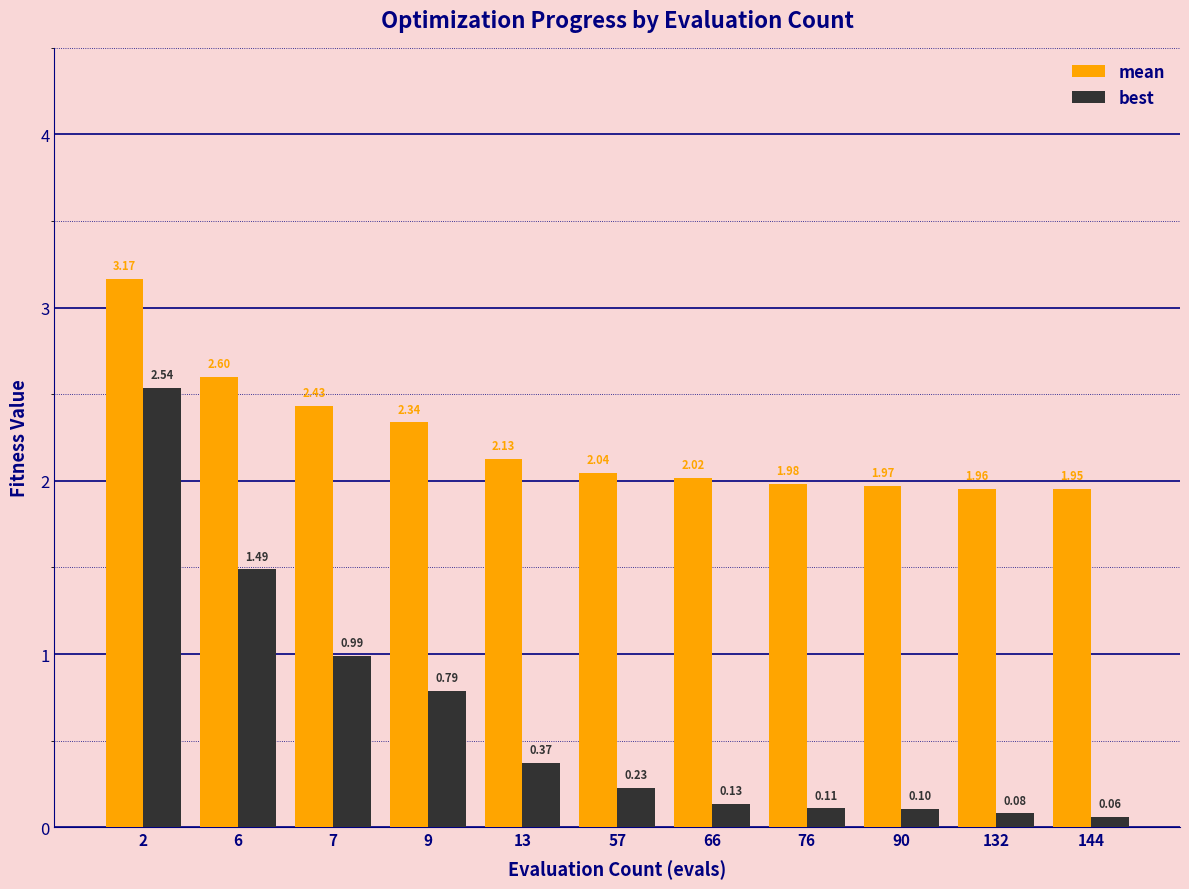

What is the difference between the second highest and minimum values in the best series?

1.4